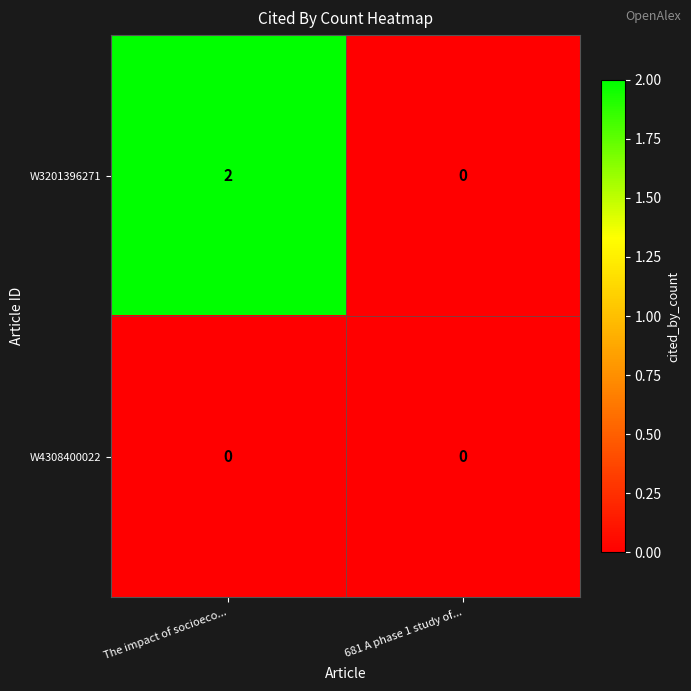

Reading right to left, extract all data points from this chart.

W3201396271: 681 A phase 1 study of...=0	The impact of socioeco...=2
W4308400022: 681 A phase 1 study of...=0	The impact of socioeco...=0